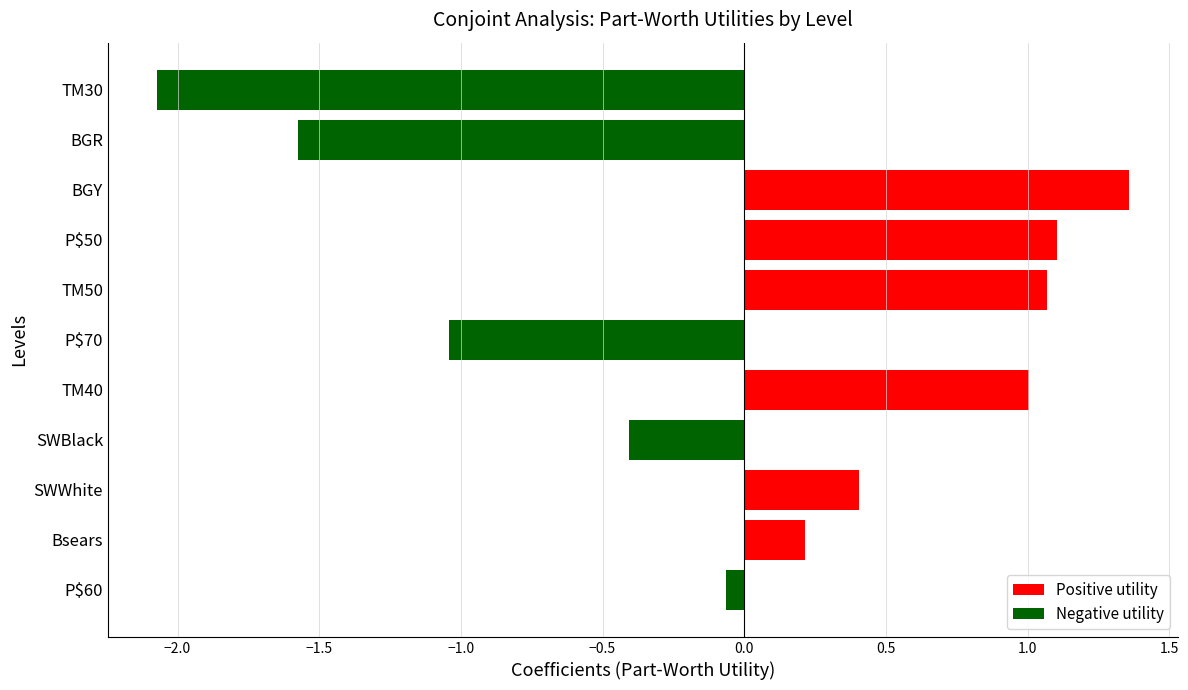

Which has a higher value, TM30 or SWBlack?

SWBlack